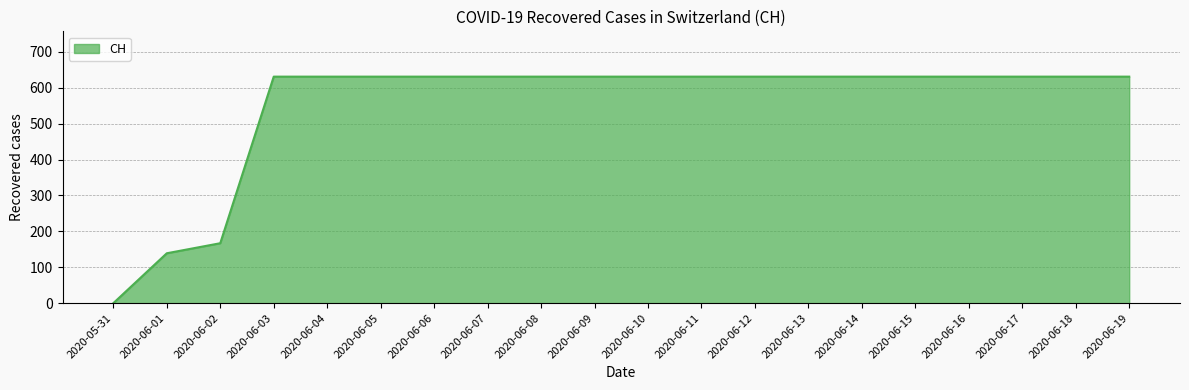

Where is the data nearest to the value 315?

2020-06-02